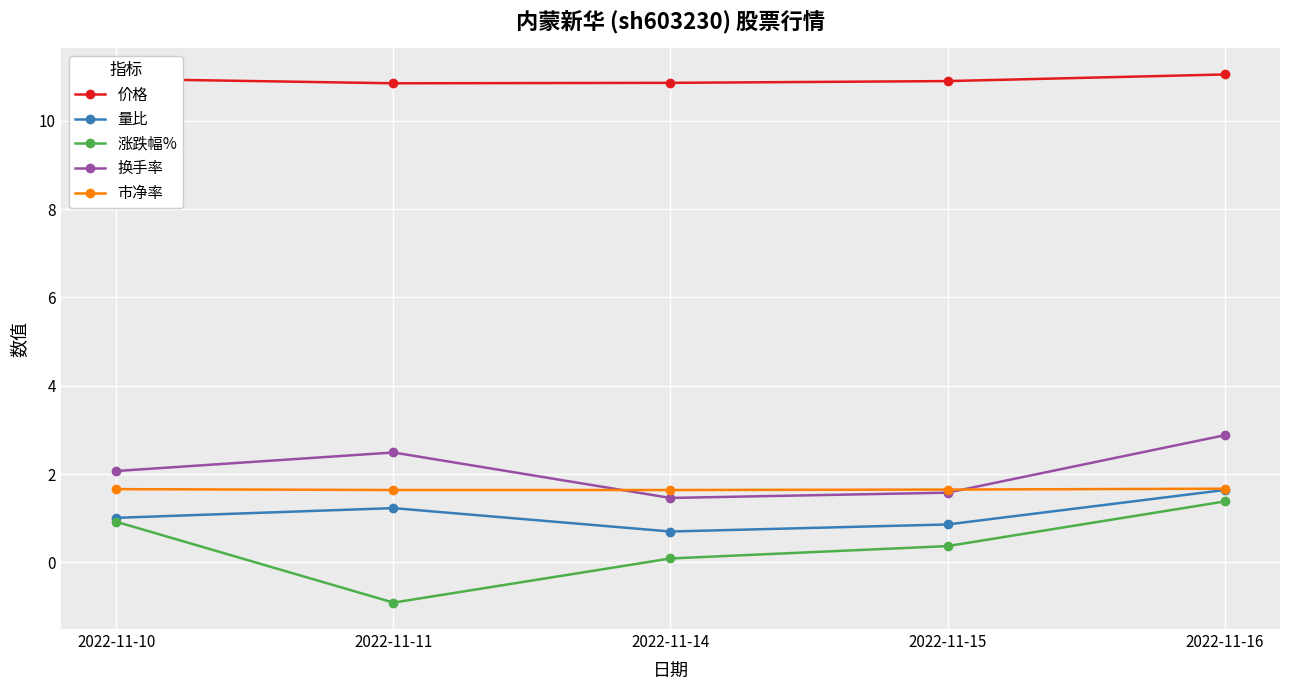

In 换手率, how many points are lower than both neighbors (excluding endpoints)?

1